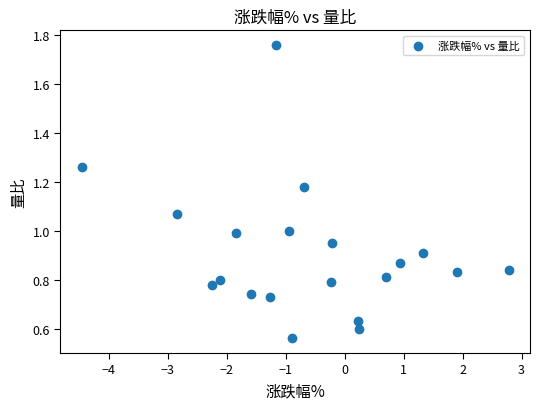

What is the range of X values (max minus min)?

7.2